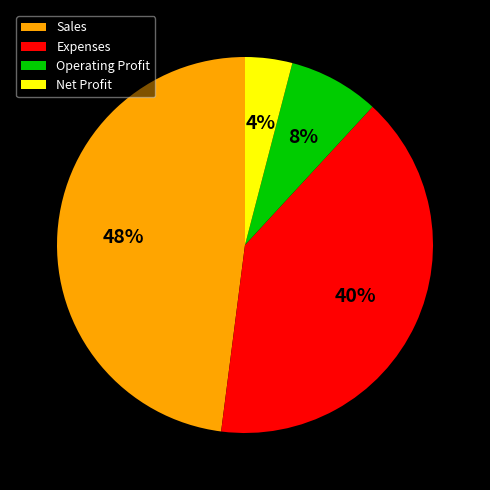

What is the smallest slice in the pie chart?

Net Profit